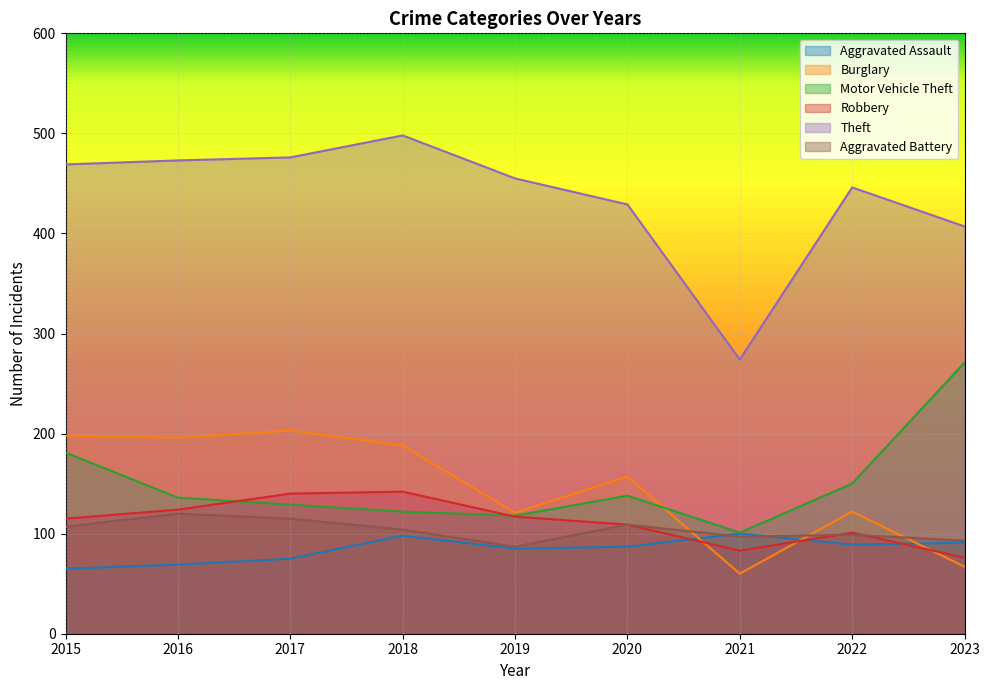

What is the greatest value displayed?

498